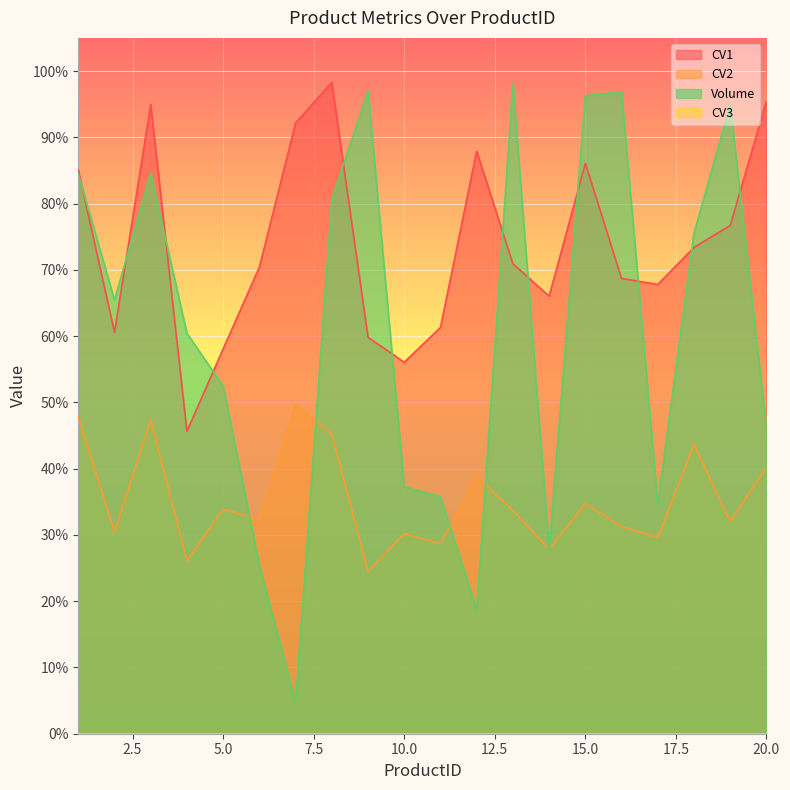

How many values in the Volume series exceed 65?

10